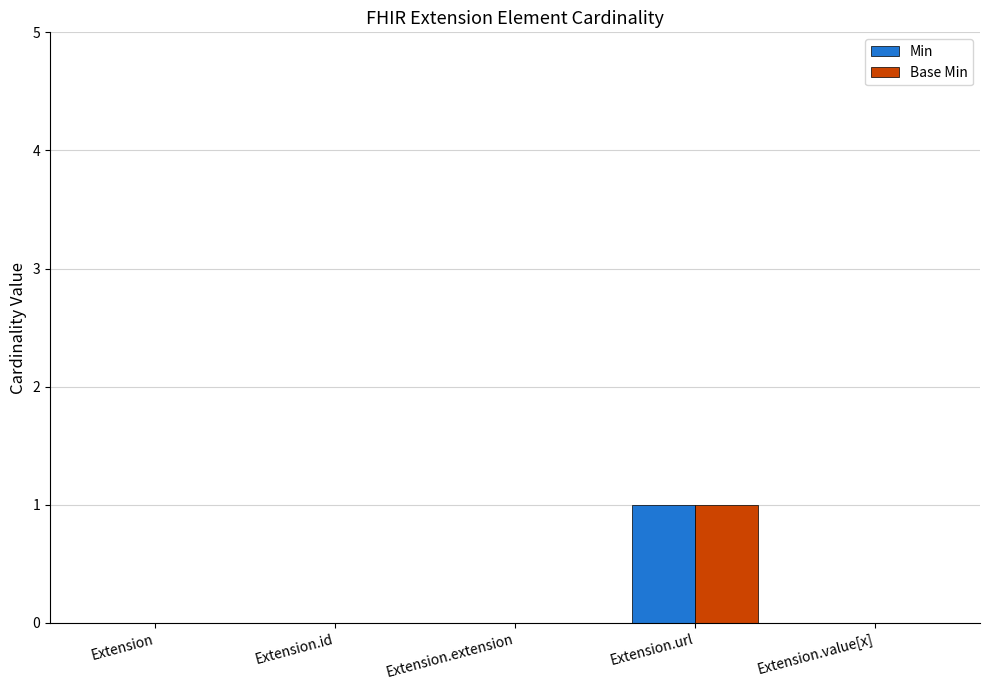

Which category has the highest value across all series?

Extension.url